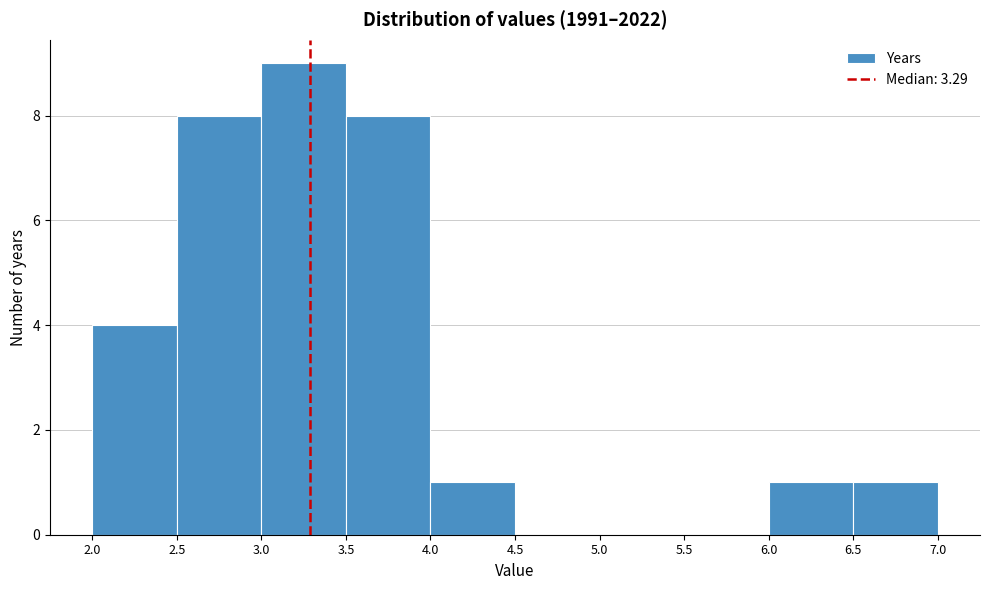

Which range on the x-axis has the tallest bar?

3.0 to 3.5